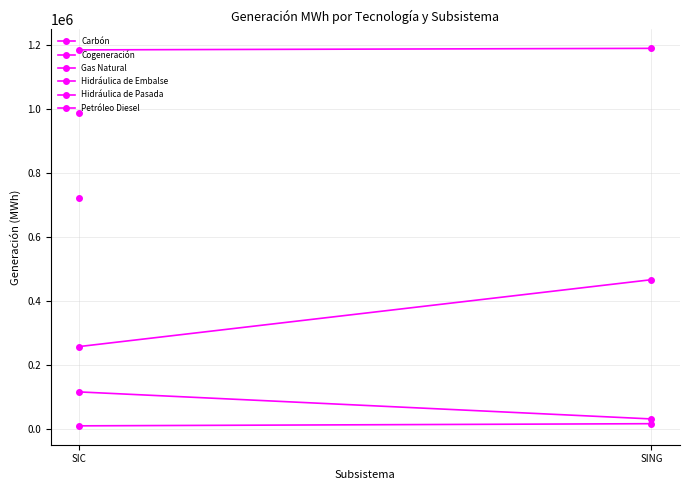

Is it true that Cogeneración equals 8688.7 at SIC?

True